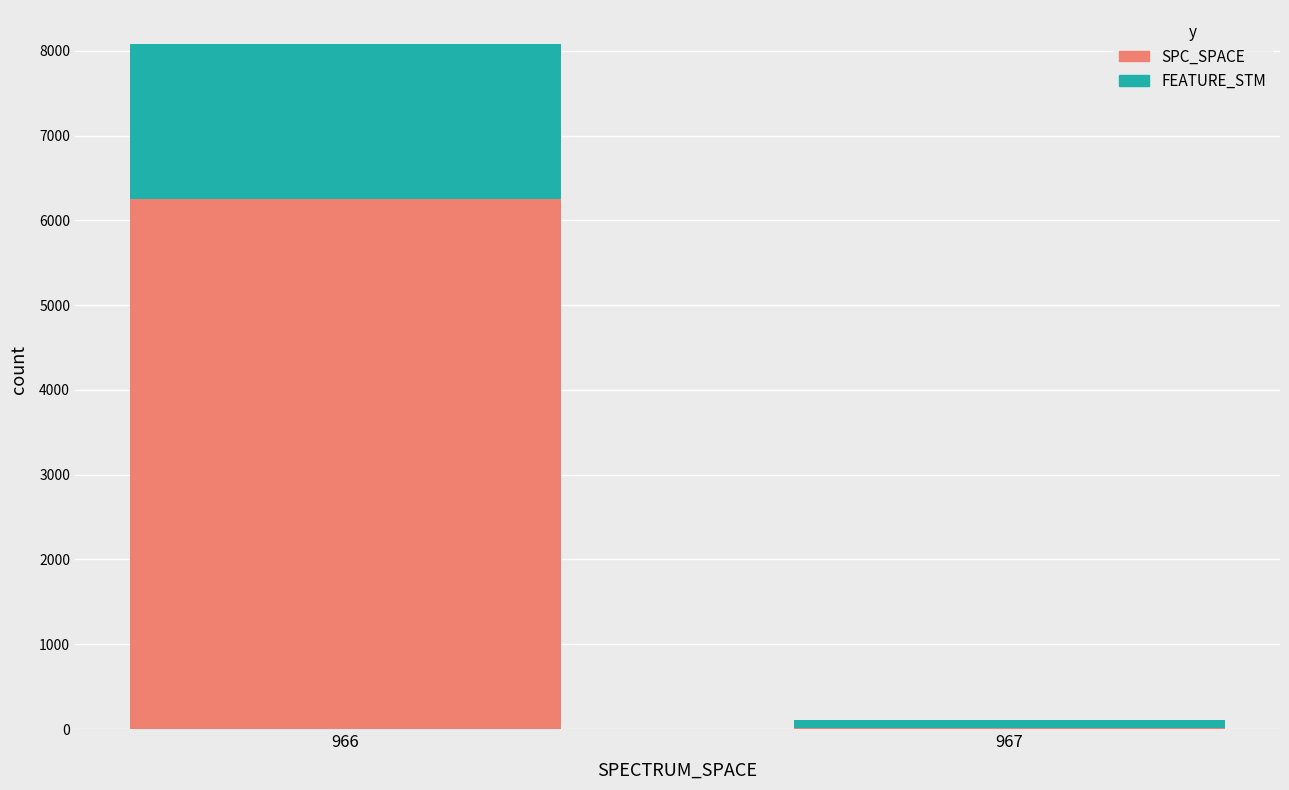

What is the sum of all SPC_SPACE values?

6264